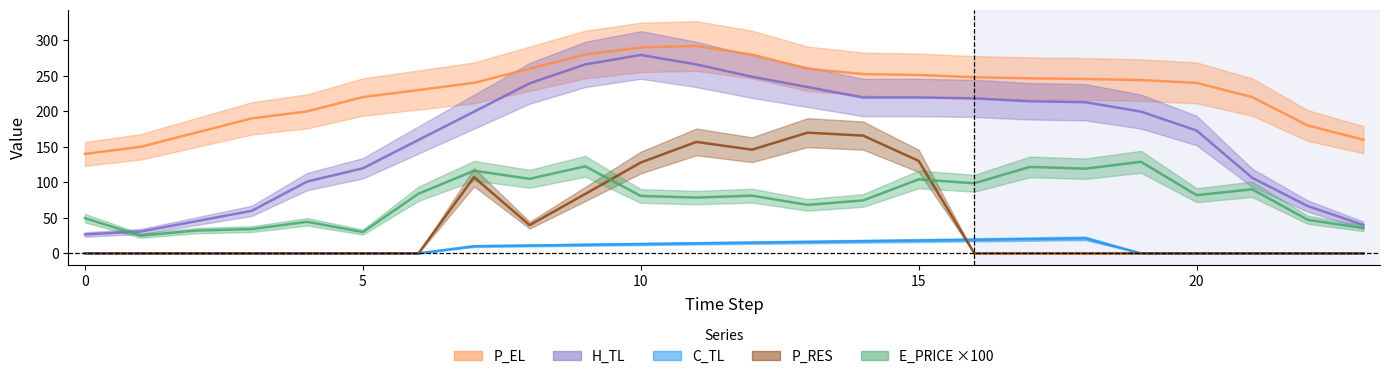

What is the value of the H_TL point at the 9th from the left?

239.4